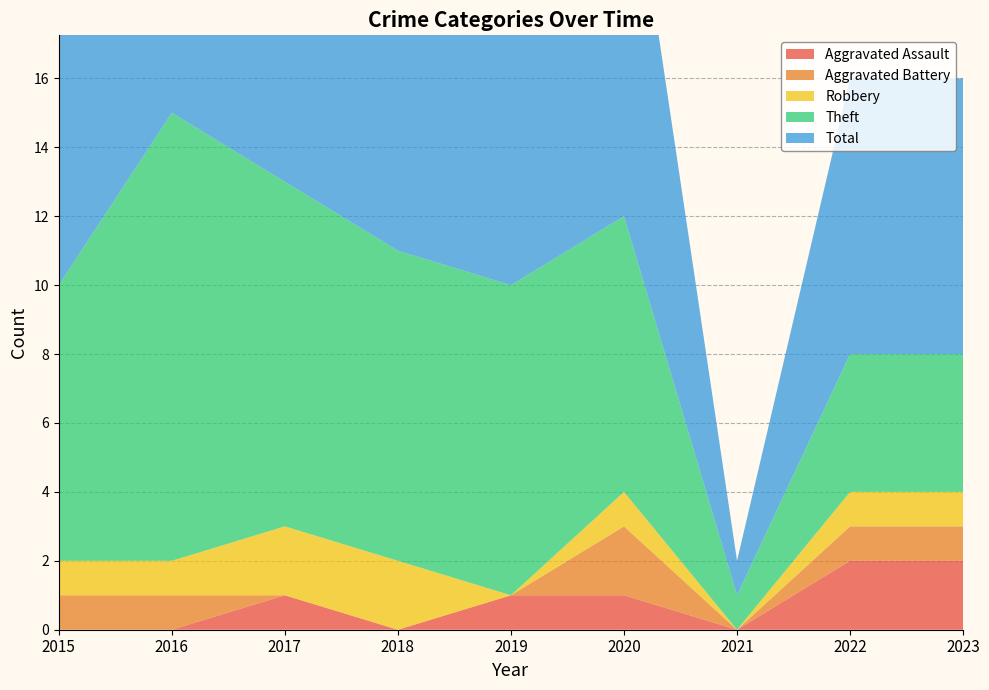

Reading left to right, list all the values displayed in this chart.

Aggravated Assault: 0	0	1	0	1	1	0	2	2
Aggravated Battery: 1	1	0	0	0	2	0	1	1
Robbery: 1	1	2	2	0	1	0	1	1
Theft: 8	13	10	9	9	8	1	4	4
Total: 10	15	13	13	10	12	1	8	8